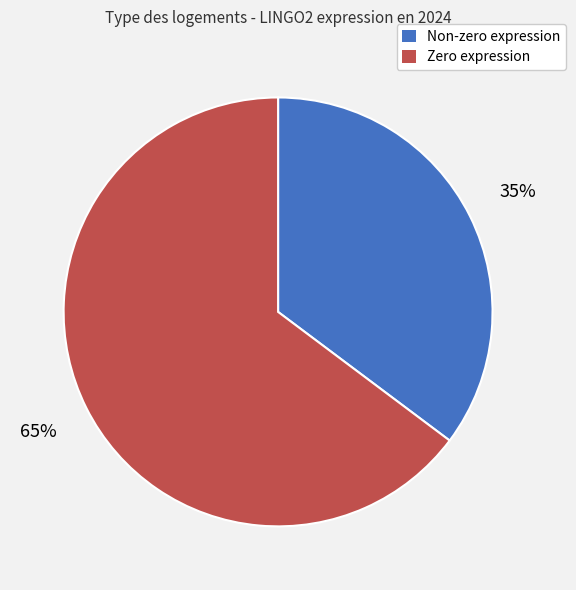

To the nearest percent, what is the difference between the largest and smallest slice percentages?

30%